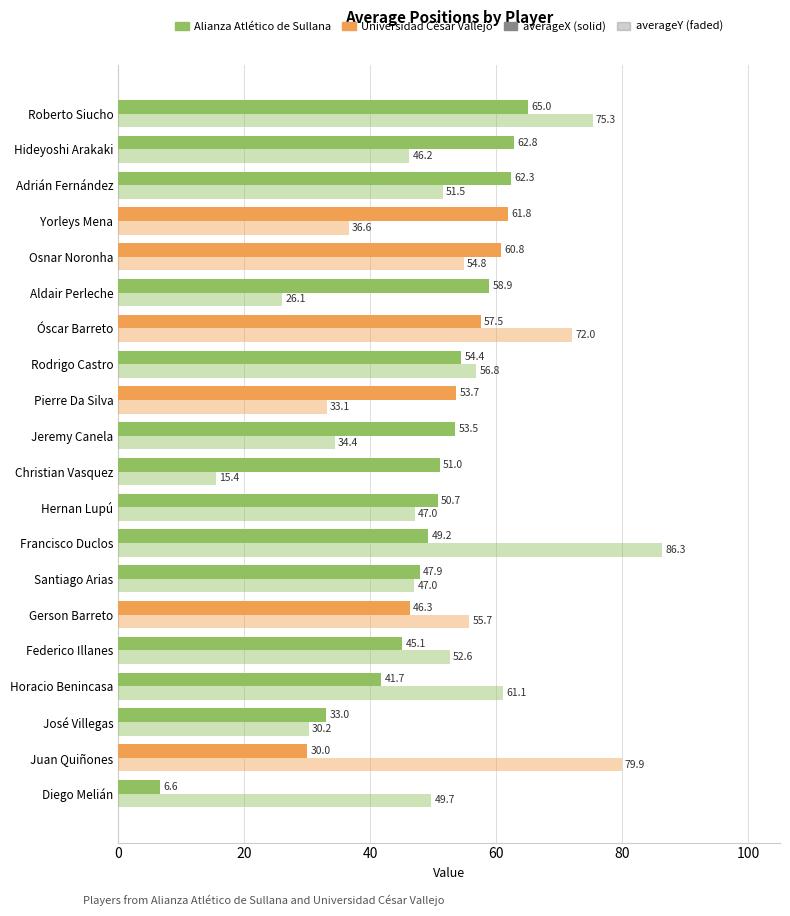

How many series are shown in this chart?

2